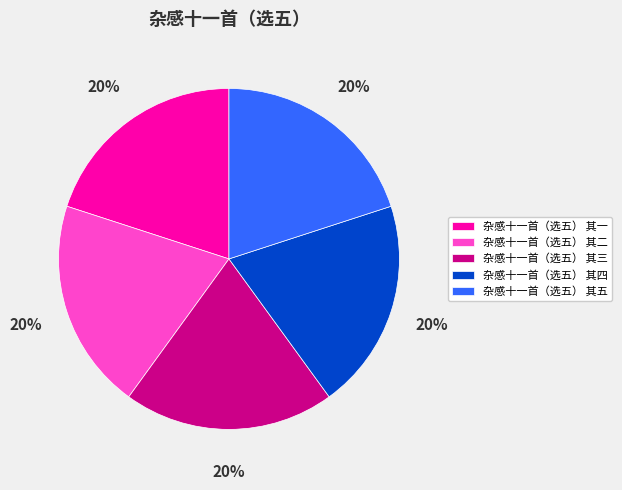

To the nearest percent, what percentage of the pie is 杂感十一首（选五） 其五?

20%